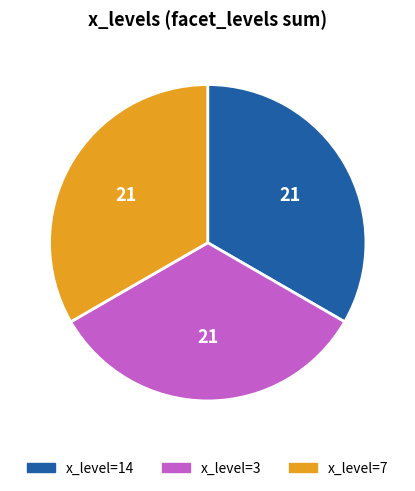

Is there any slice that represents more than half of the pie?

No